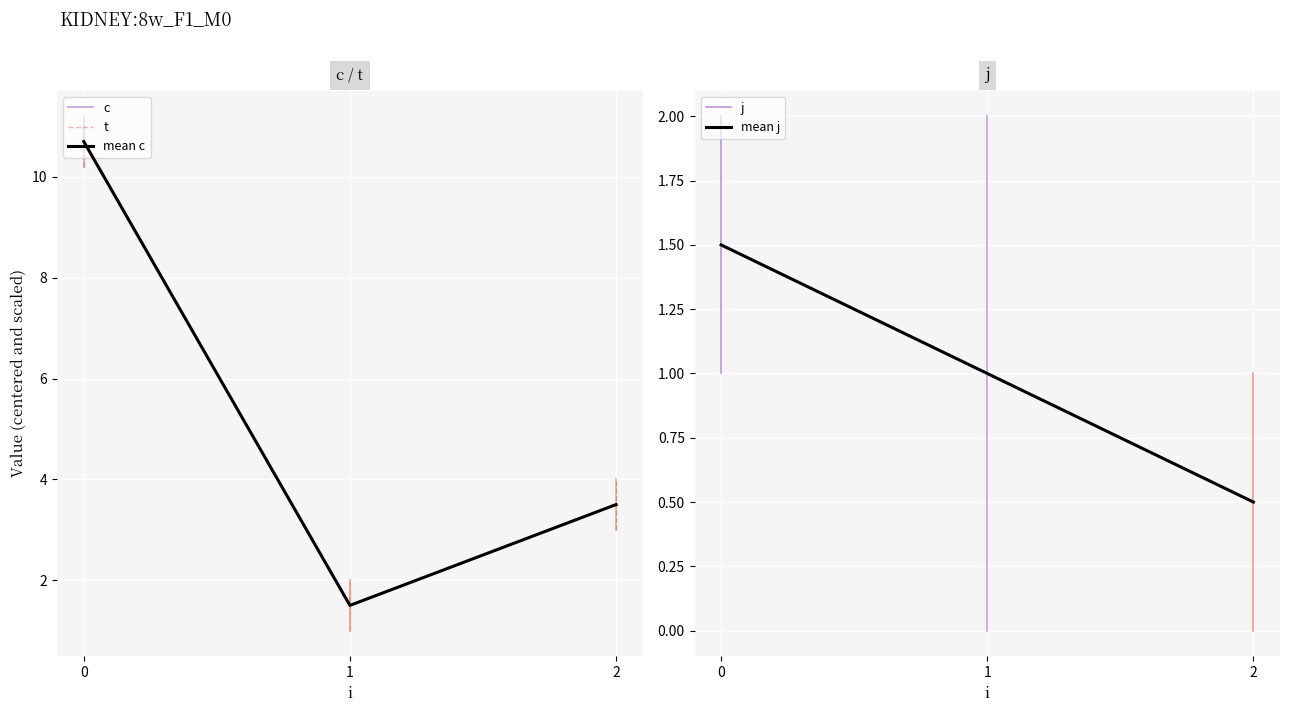

Reading right to left, transcribe all the data shown in this chart.

c: 4.0	3.0	2.0	1.0	11.2	10.2
t: 4.0	3.0	2.0	1.0	11.2	10.2
j: 0.0	1.0	2.0	0.0	2.0	1.0